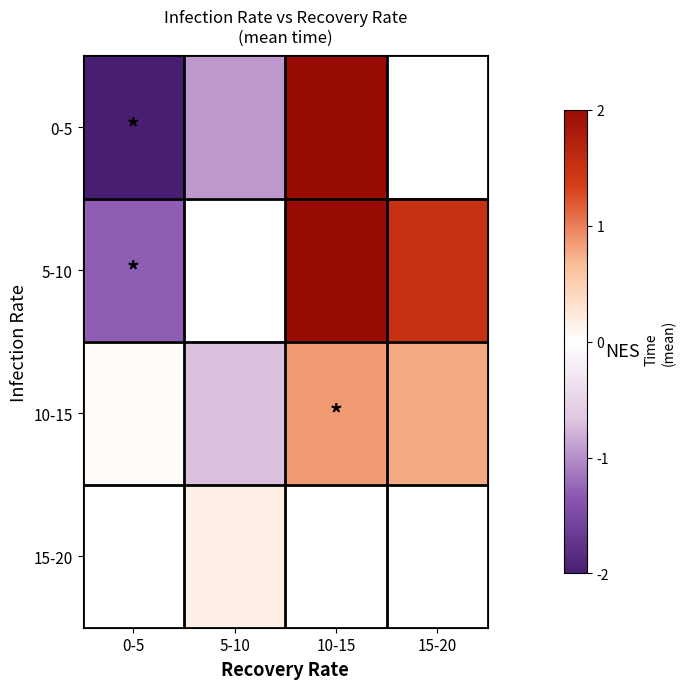

What is the maximum value shown in the chart?

2.0